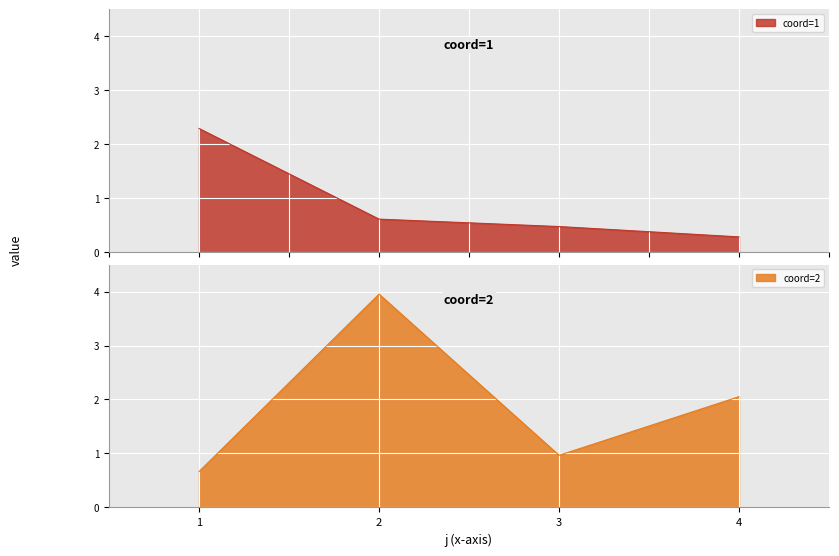

Reading left to right, what are all the values shown in this chart?

coord=1: 2.3	0.6	0.5	0.3
coord=2: 0.7	4.0	1.0	2.1